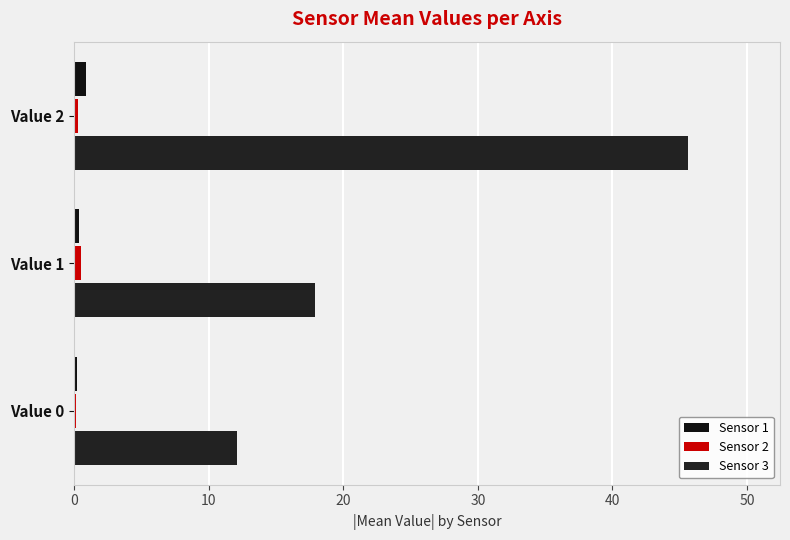

Reading left to right, extract all data points from this chart.

Sensor 1: 0=0.2	10=0.4	20=0.9
Sensor 2: 0=0.1	10=0.5	20=0.3
Sensor 3: 0=12.1	10=17.9	20=45.6